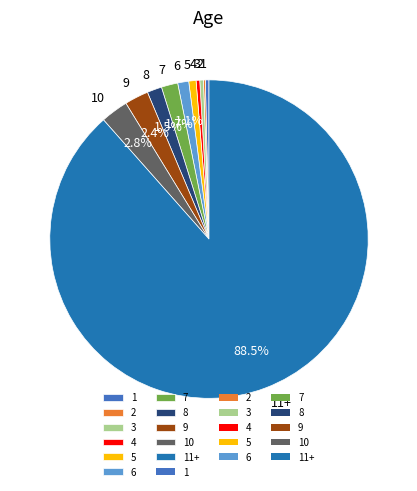

Is 11+ the majority of the pie?

Yes